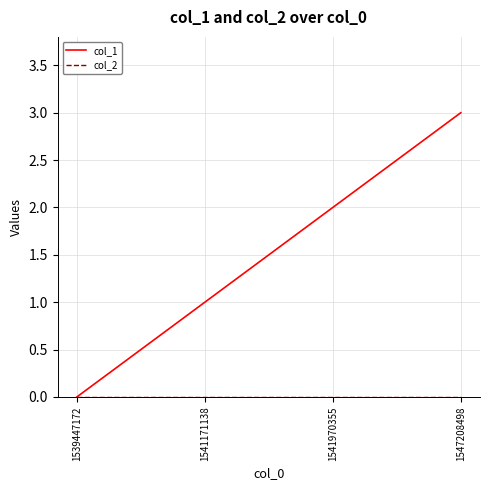

At which category does the chart reach its peak across all series?

1547208498